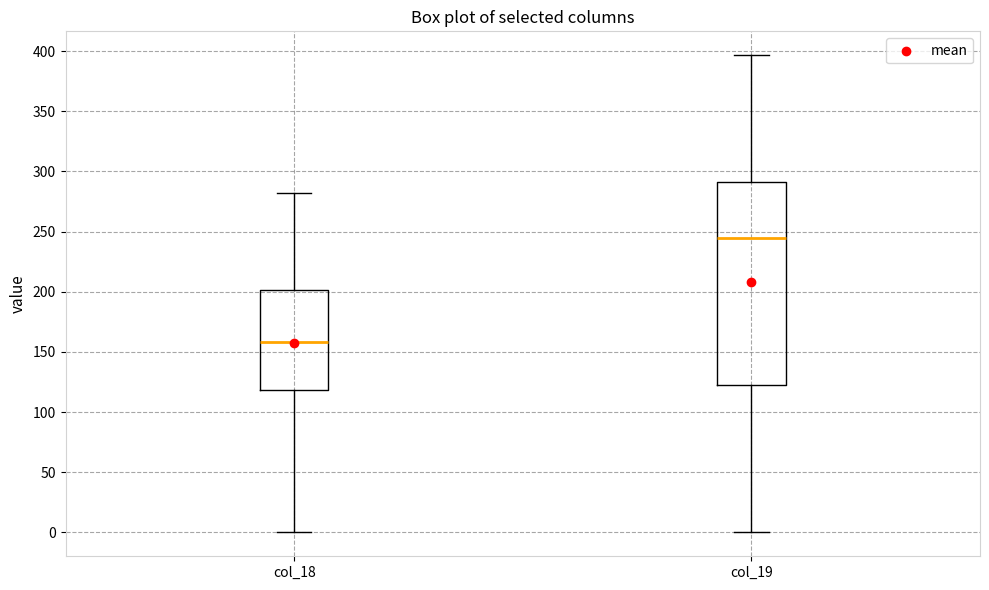

Which box is the tallest, from its lower edge to its upper edge?

col_19